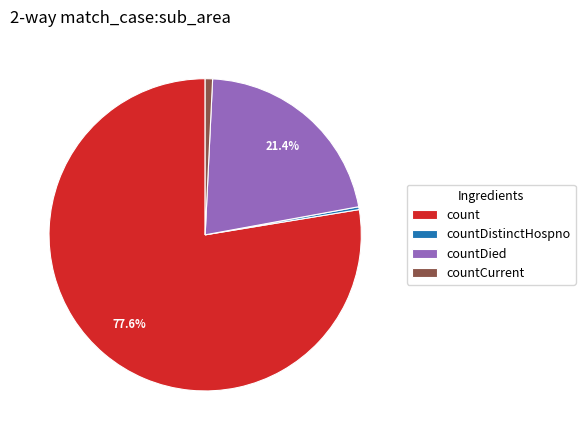

To the nearest percent, what is the average slice percentage?

25%